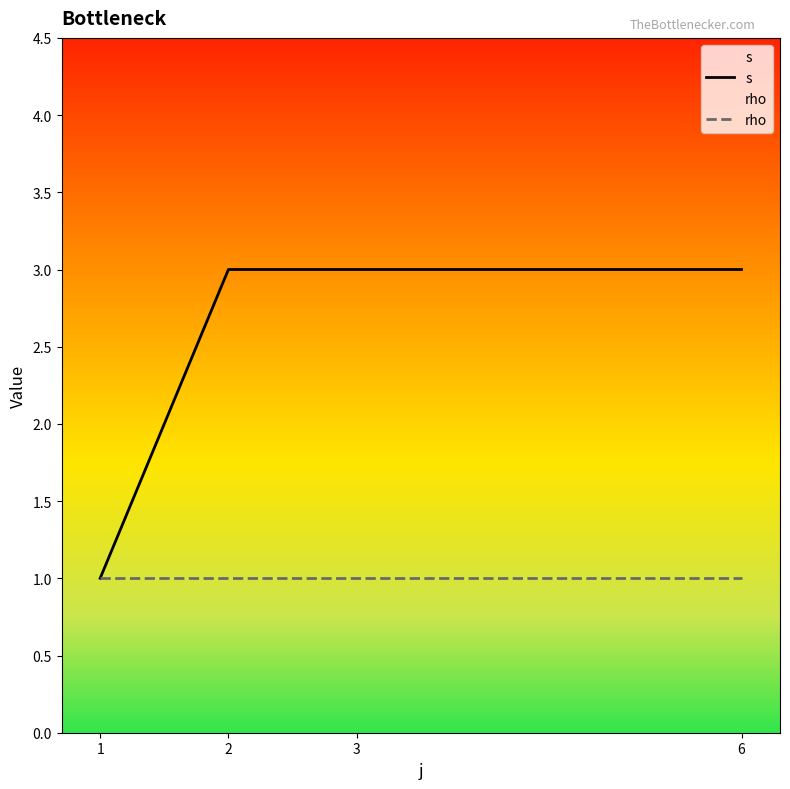

Which category has the highest value across all series?

2